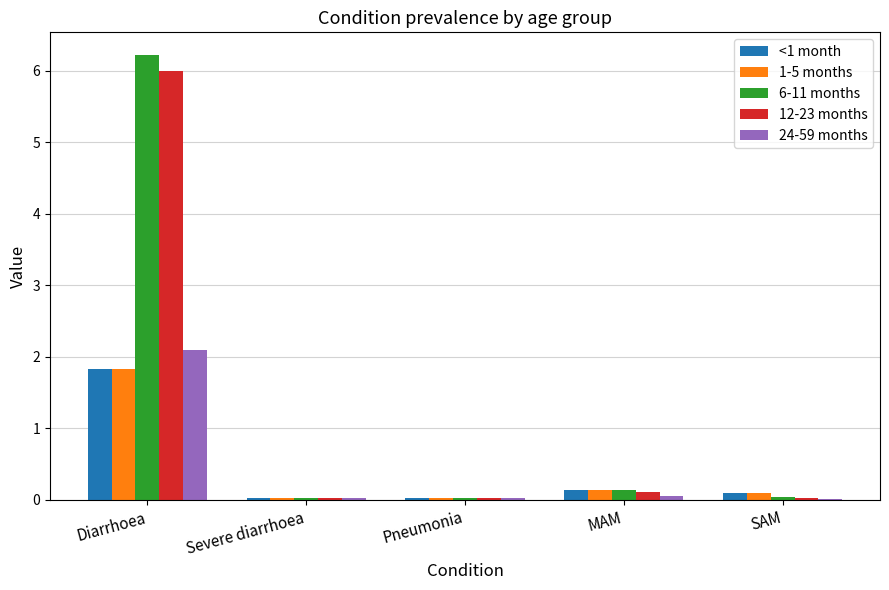

How many groups of bars are there?

5